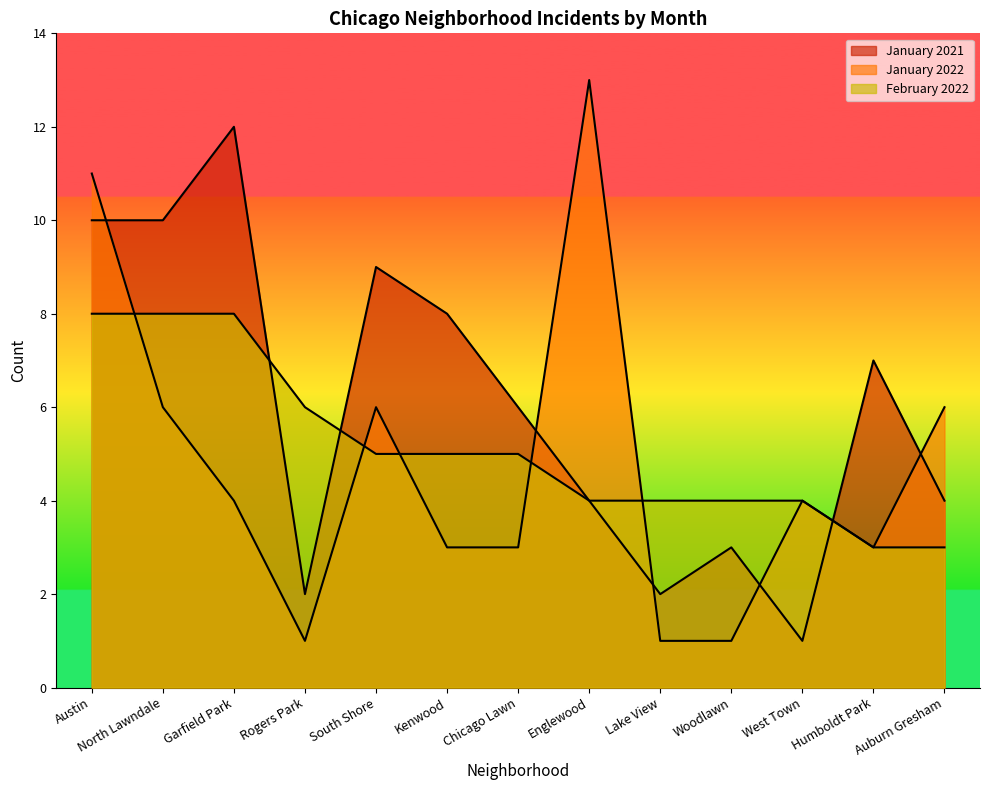

At how many categories does at least one series exceed 11?

2